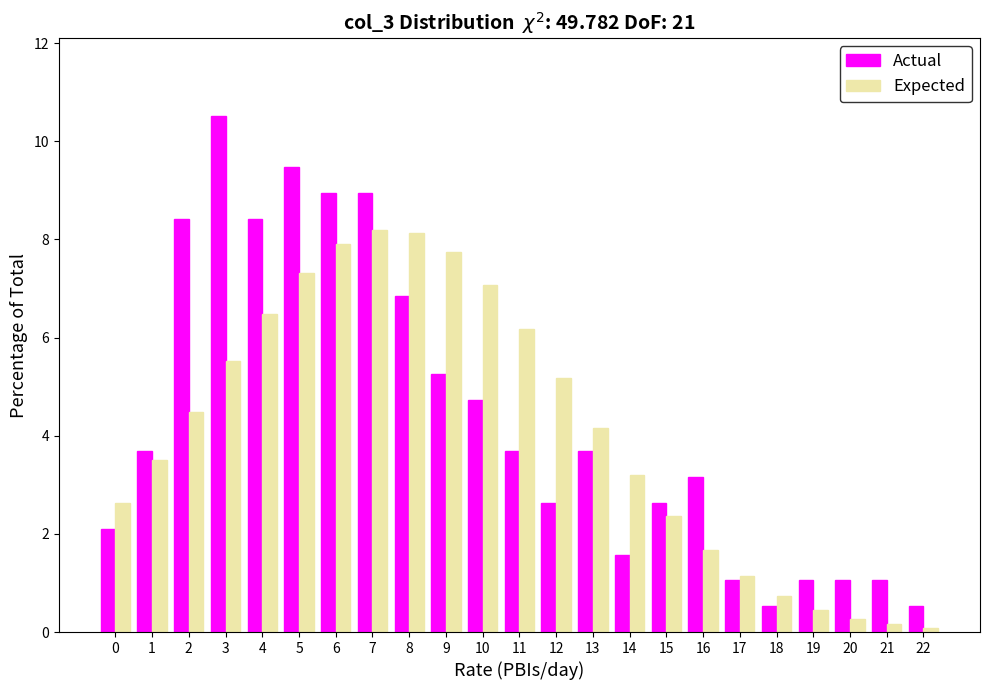

Which category has the highest value across all series?

3